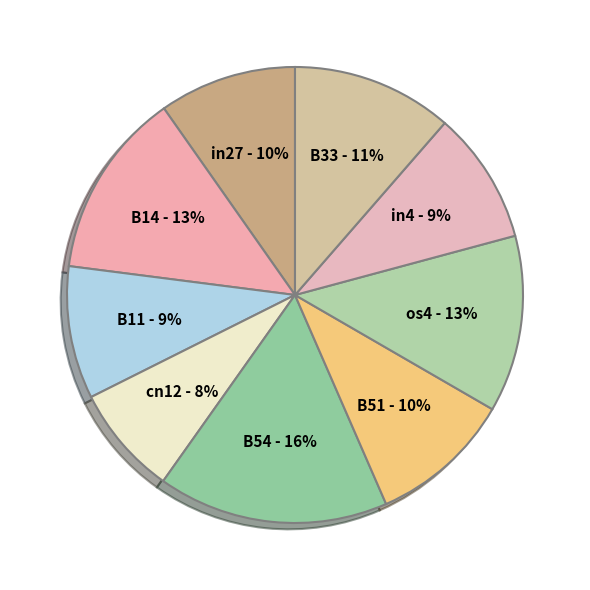

To the nearest percent, what percentage of the pie is os4?

13%